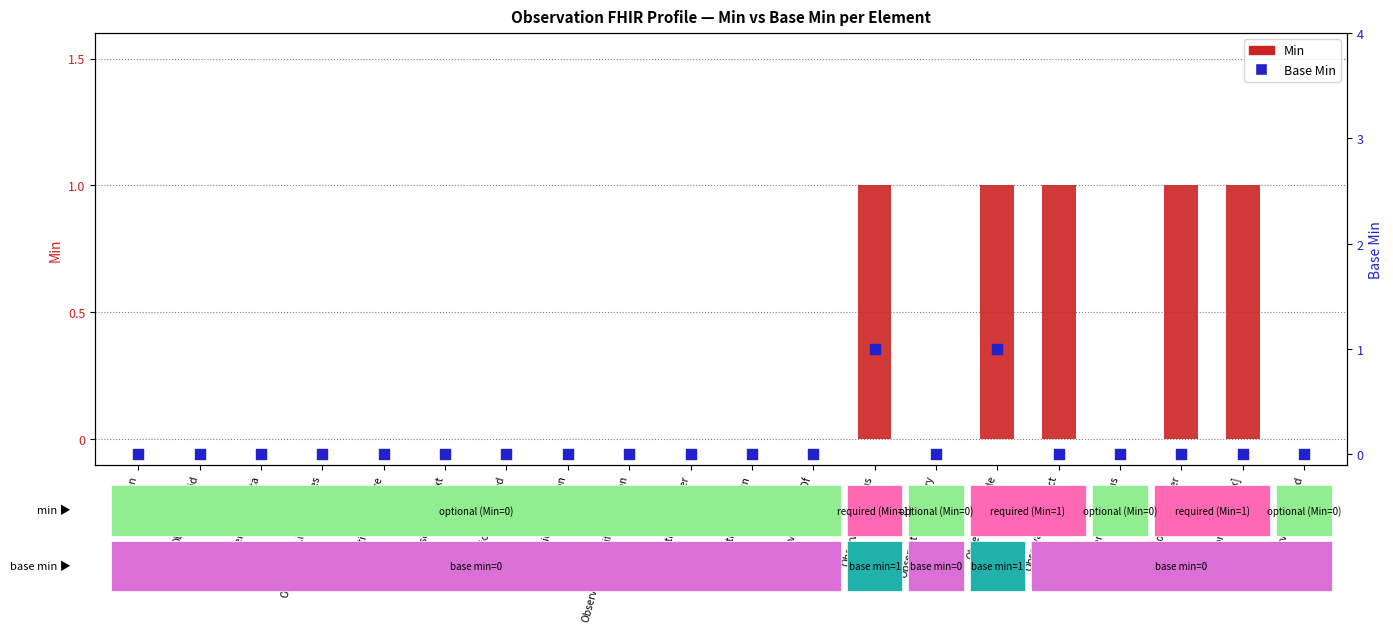

Which series has the widest spread of Y values?

Min